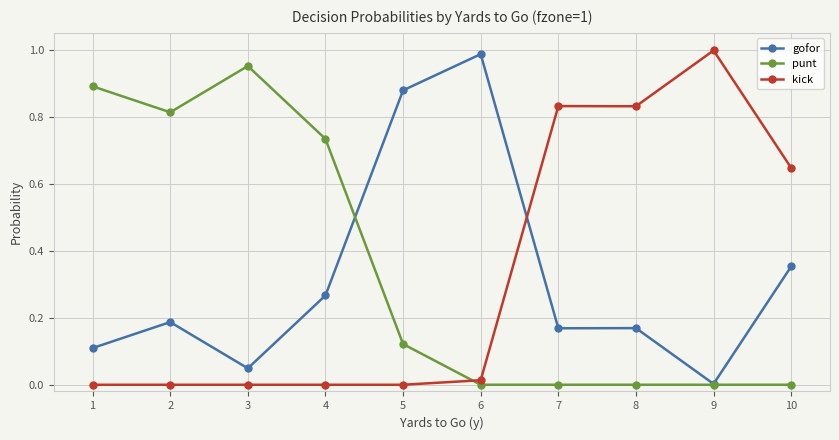

Which category has the highest value in the kick series?

9